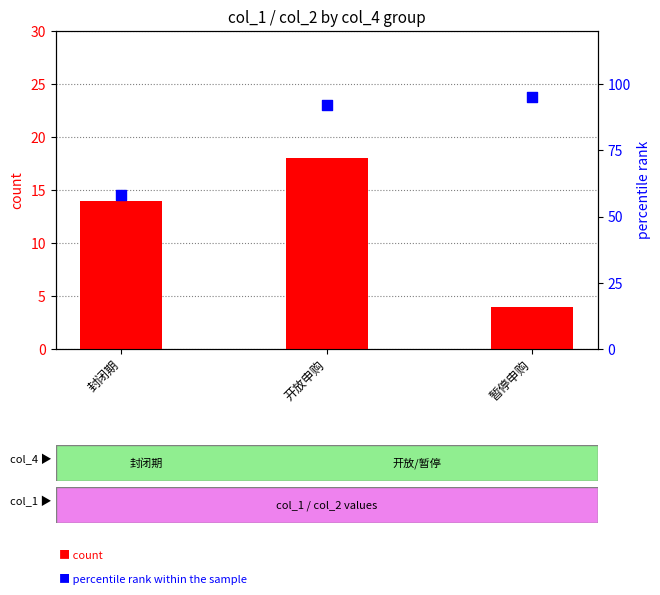

What are all the series names shown in the legend?

count, percentile rank within the sample